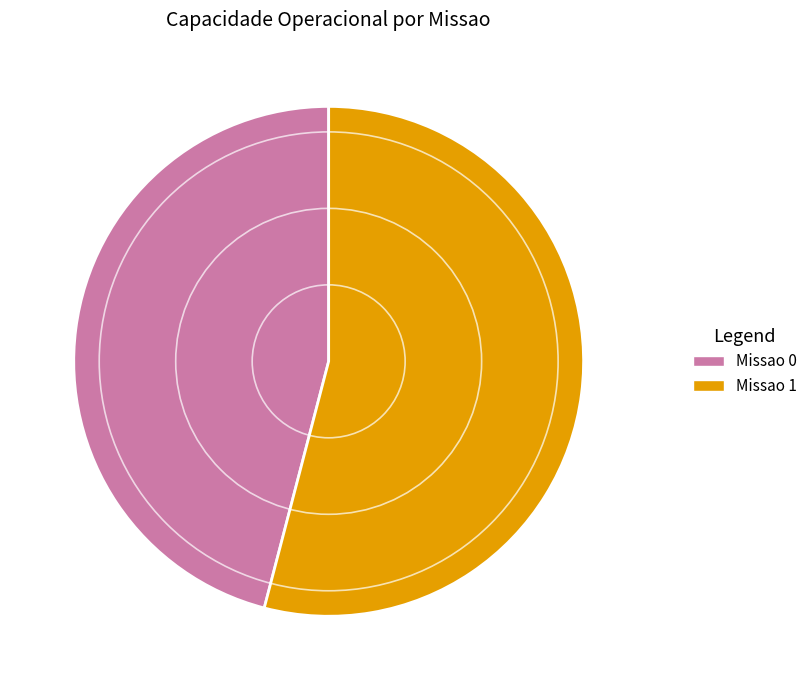

Is it true that Missao 1 is 54% of the pie?

True